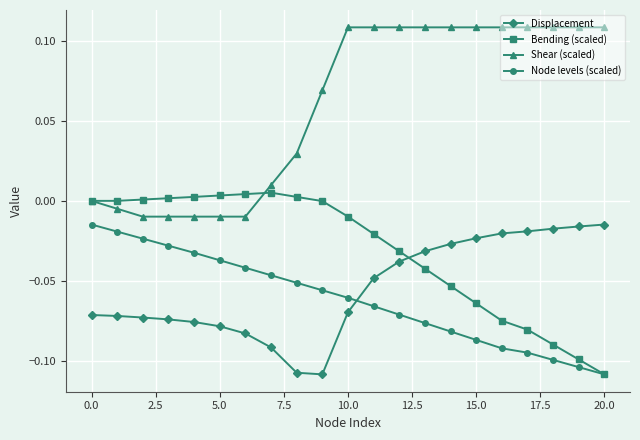

True or false: Shear (scaled) and Node levels (scaled) intersect in this chart.

False